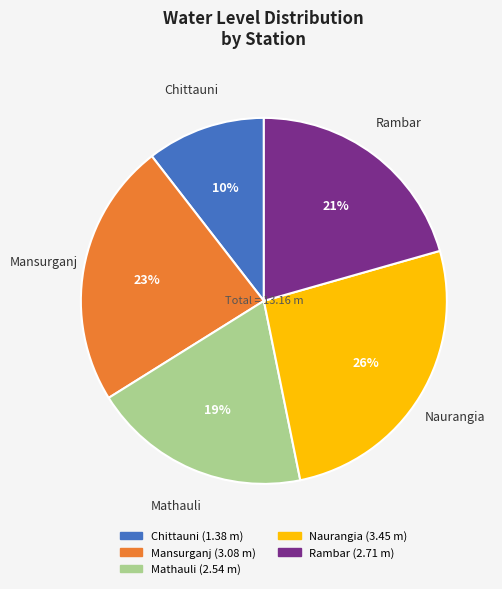

Do Chittauni and Mathauli together represent more than half of the pie?

No